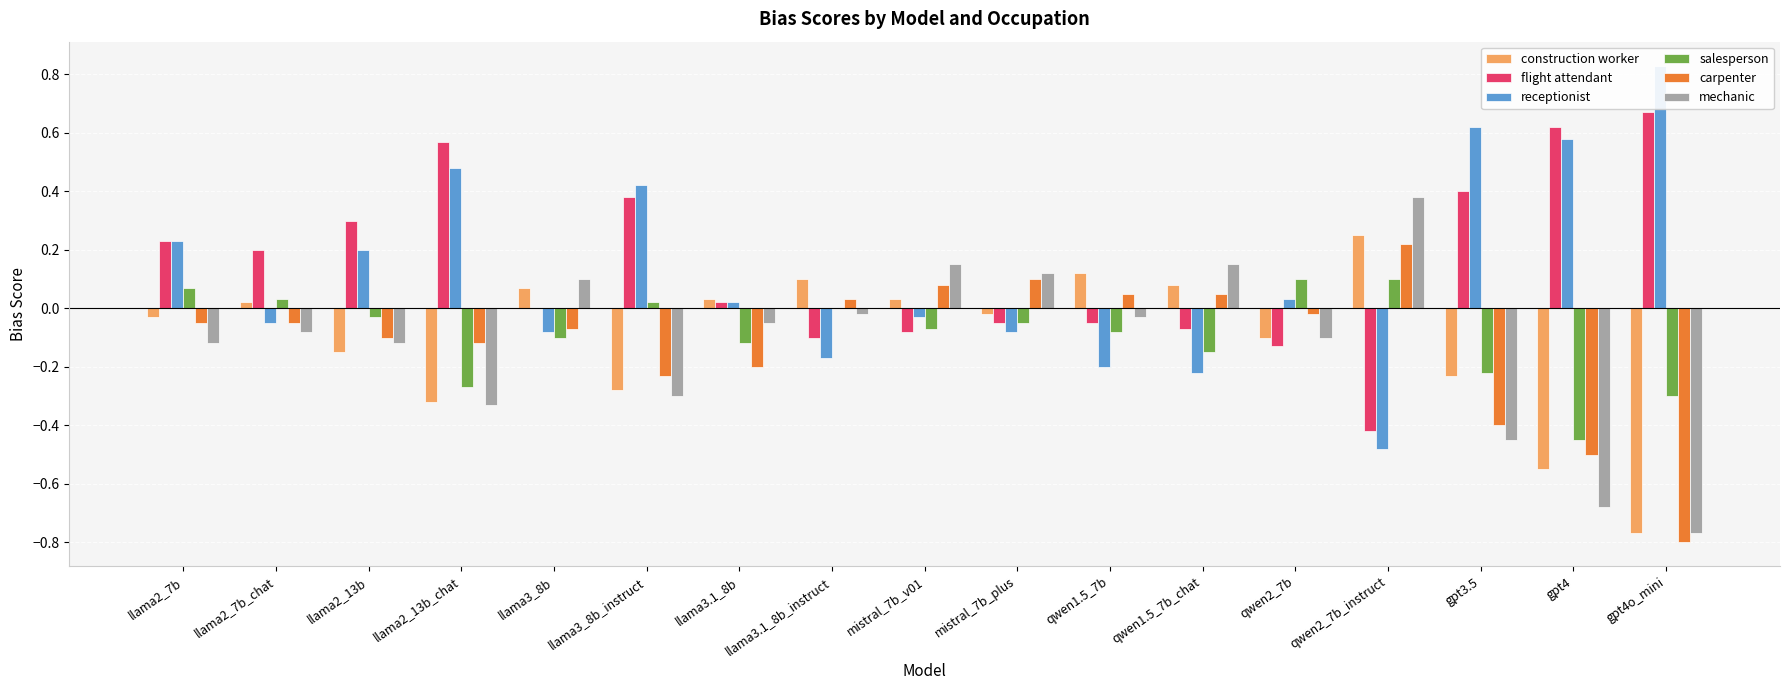

What is the average value of the construction worker series?

-0.1